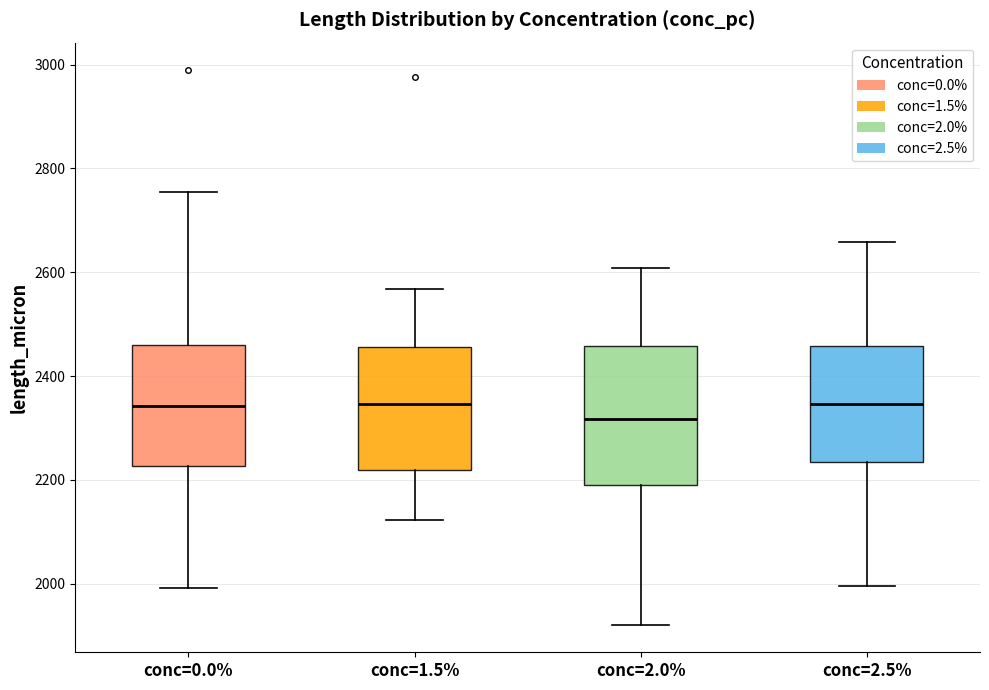

Which box's median line is the lowest?

conc=2.0%